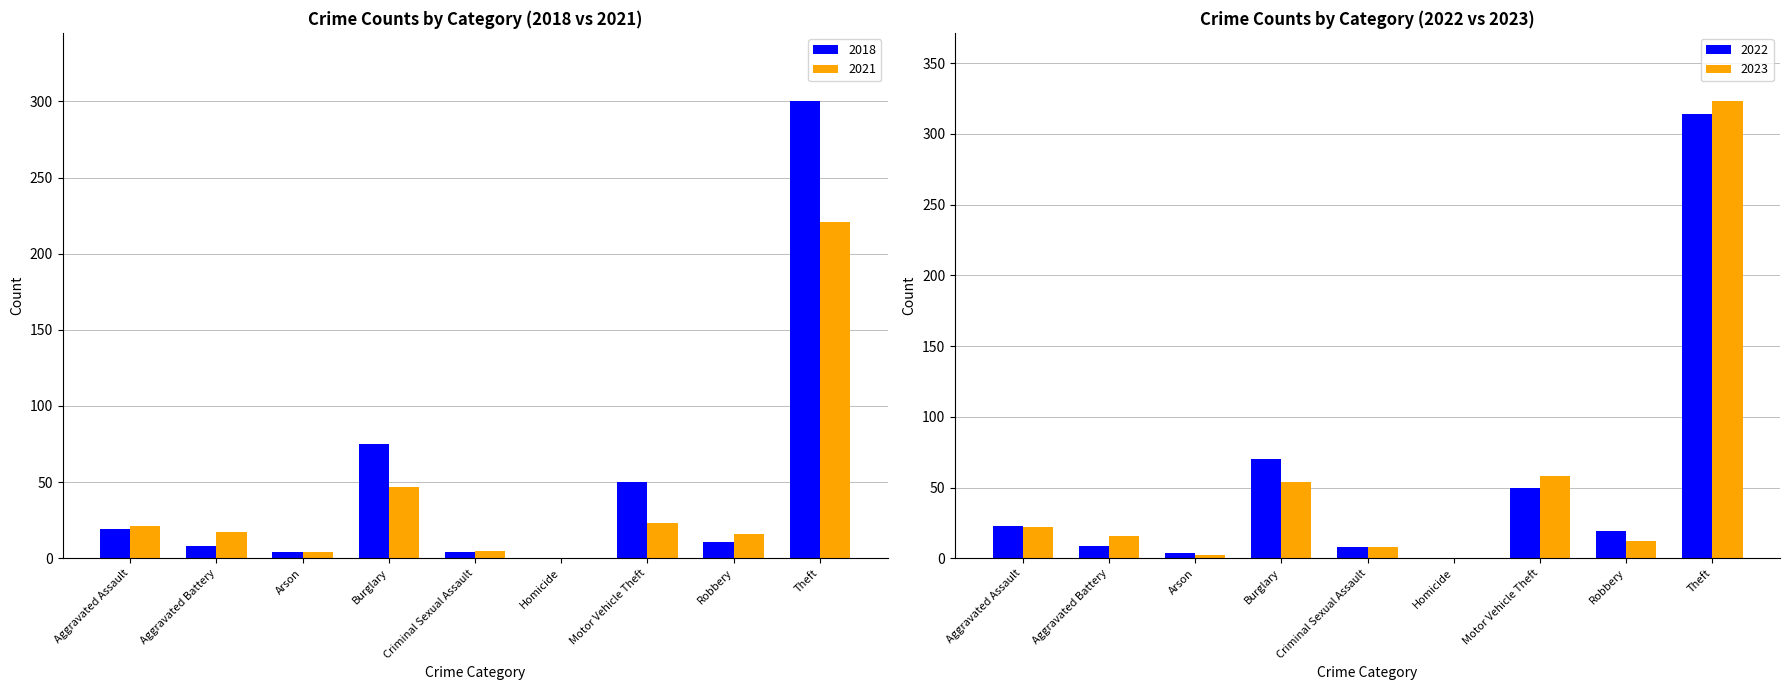

Between Homicide and Motor Vehicle Theft, which is larger?

Motor Vehicle Theft